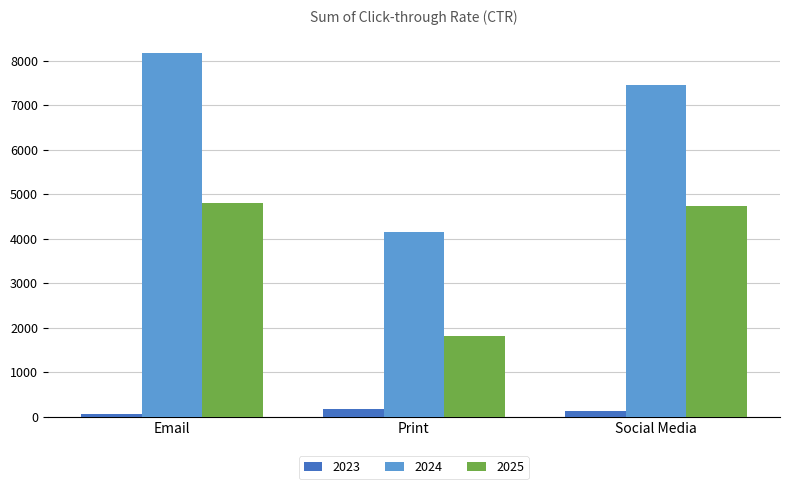

Rank the series by their average value, from lowest to highest.

2023, 2025, 2024